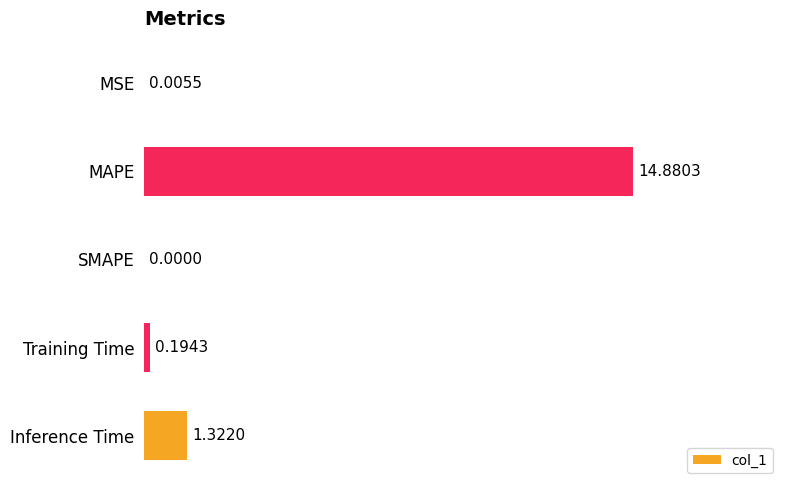

At which label is the value closest to 7?

Inference Time